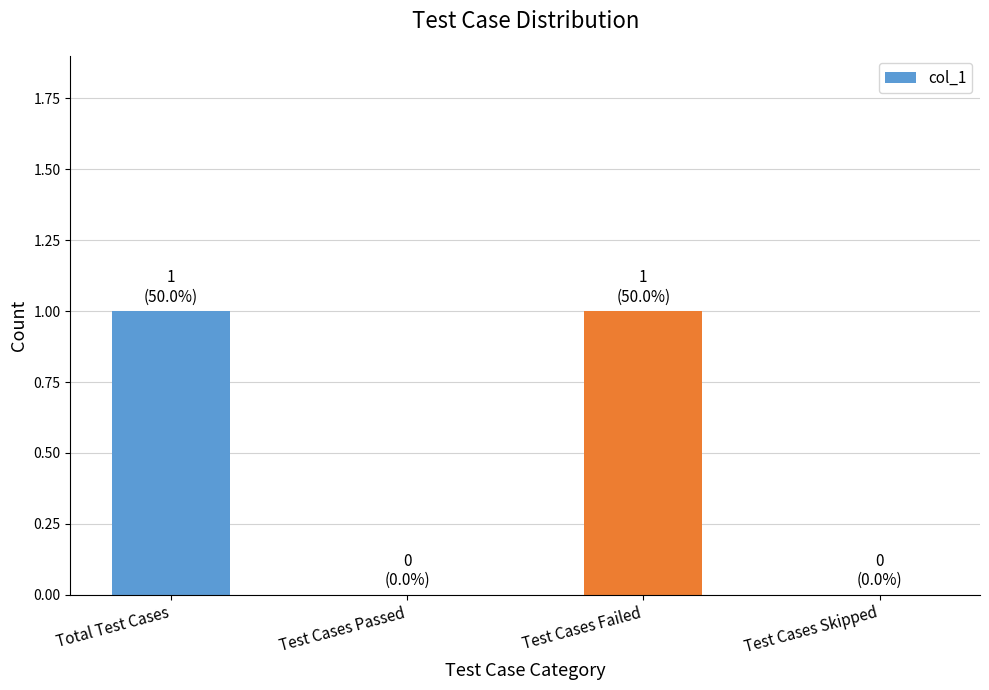

The value at Test Cases Failed is 1. True or false?

True